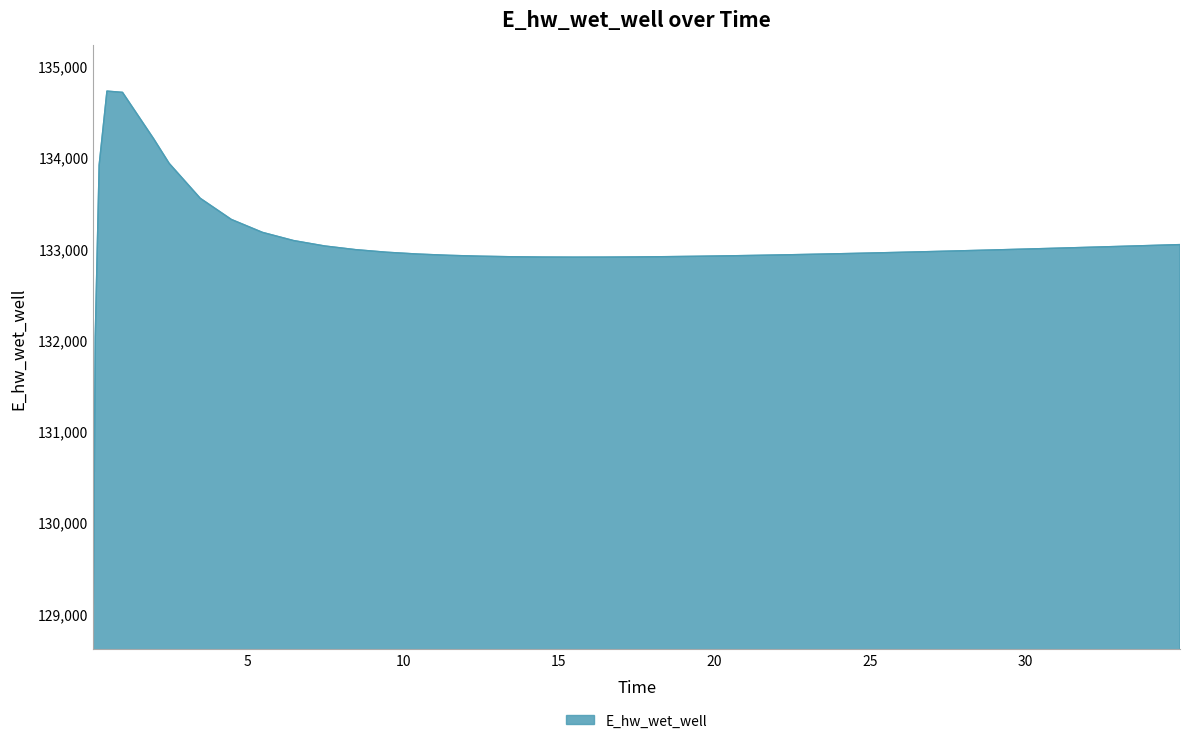

What is the smallest value displayed?

129105.6